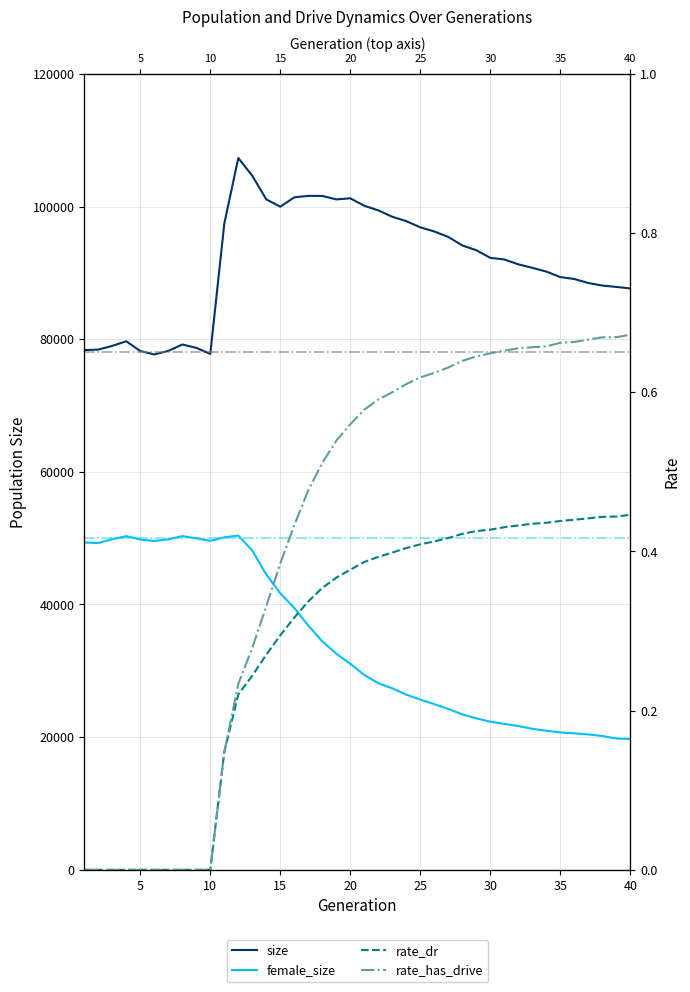

True or false: rate_has_drive and rate_dr cross at least once.

False